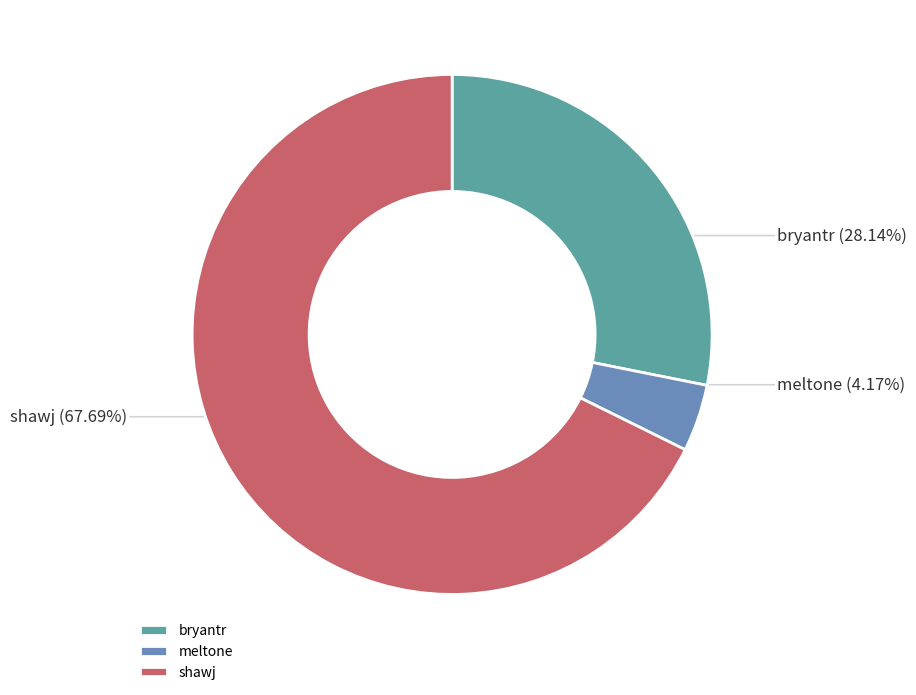

What is the ratio of the value at bryantr to the value at meltone?

6.7